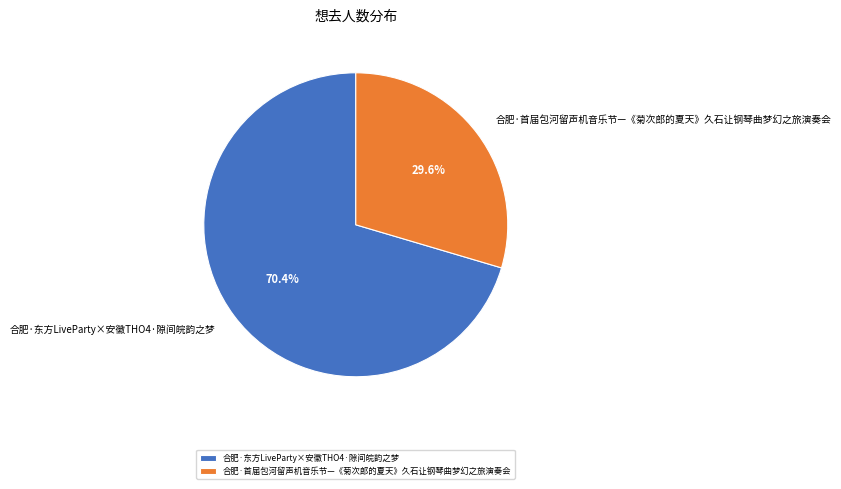

Between 合肥·首届包河留声机音乐节—《菊次郎的夏天》久石让钢琴曲梦幻之旅演奏会 and 合肥·东方LiveParty×安徽THO4·隙间皖韵之梦, which is larger?

合肥·东方LiveParty×安徽THO4·隙间皖韵之梦